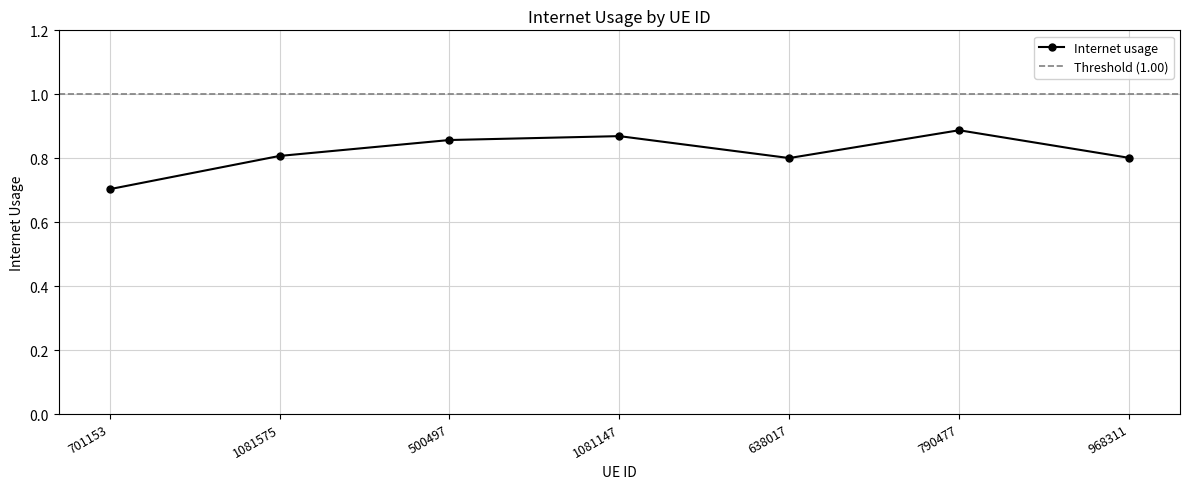

Reading left to right, extract all data points from this chart.

701153=0.7	1081575=0.8	500497=0.9	1081147=0.9	638017=0.8	790477=0.9	968311=0.8